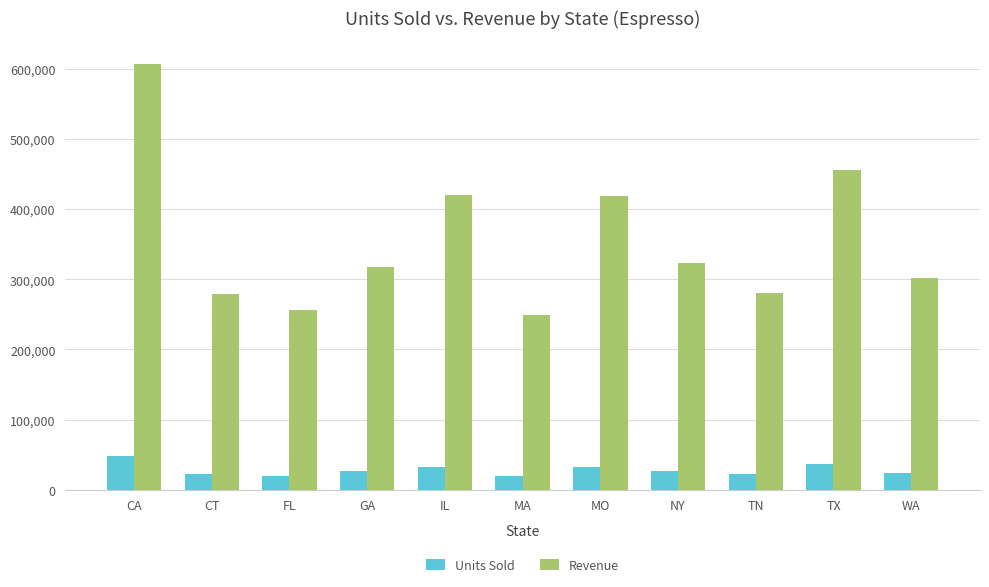

At TX, list the series in order from largest to smallest.

Revenue, Units Sold